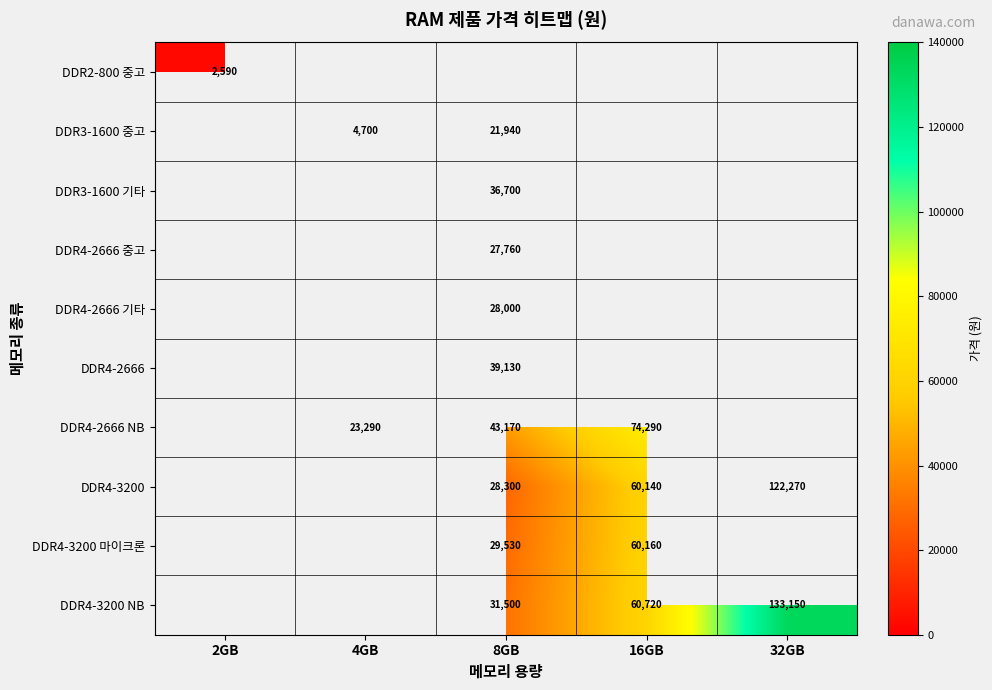

The value of DDR3-1600 중고 at 8GB is 21940. True or false?

True